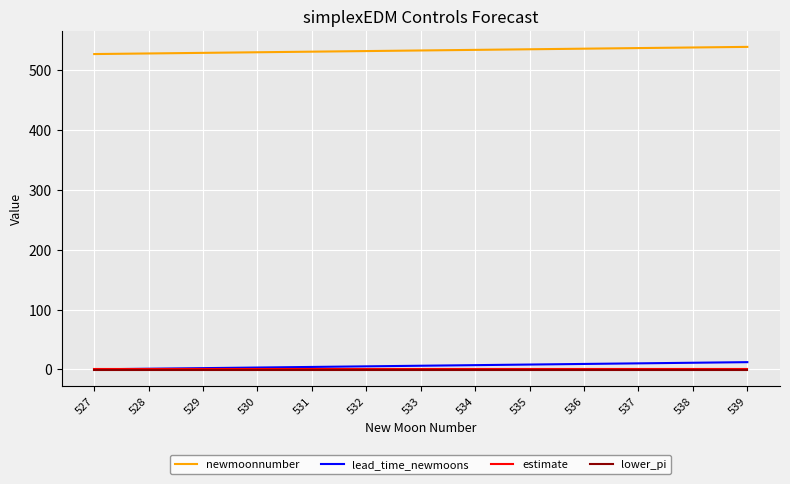

True or false: lower_pi has a value of -0.3 at 530.

True